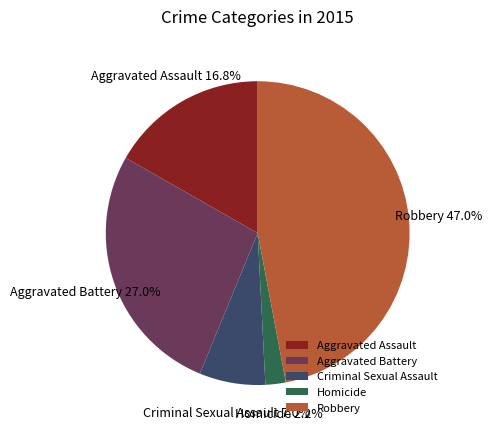

What percentage is the Aggravated Assault slice, to the nearest percent?

17%